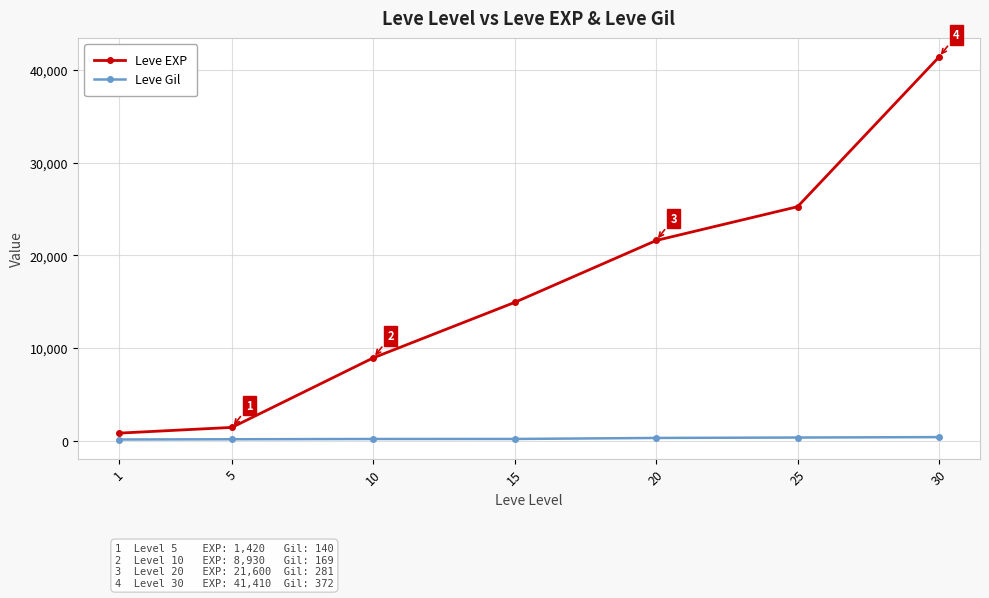

Which series has the widest spread of values?

Leve EXP